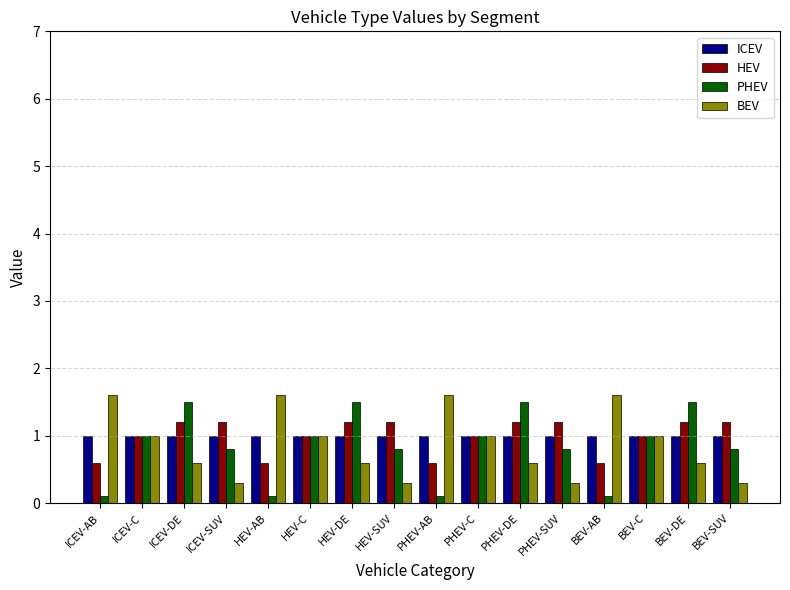

Does the chart contain stacked bars?

No